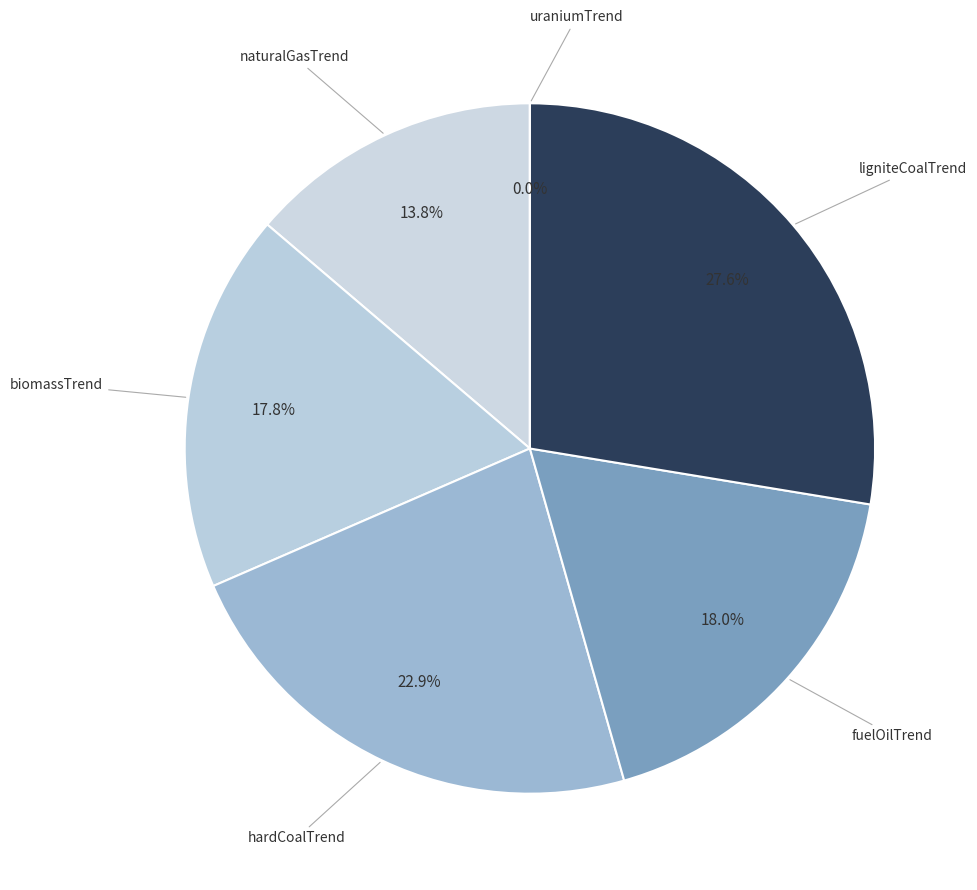

Do hardCoalTrend and naturalGasTrend together represent more than half of the pie?

No